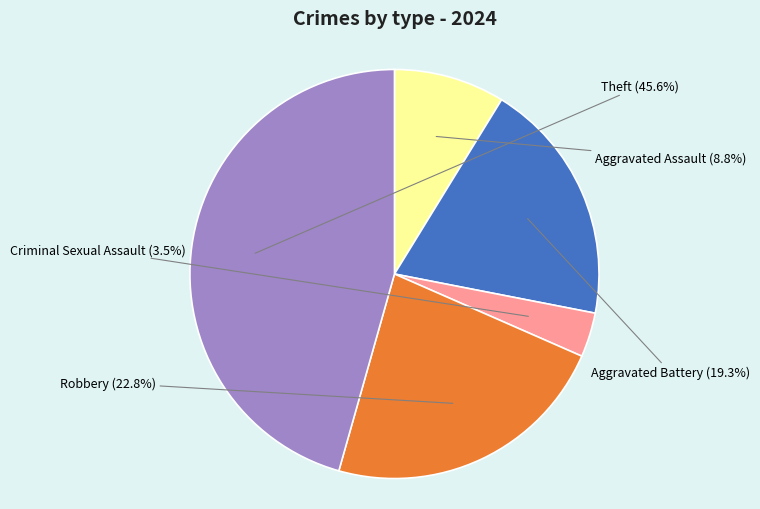

Count the number of slices in the pie.

5